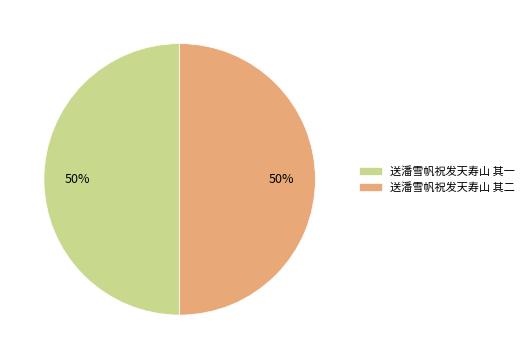

What is the ratio of the value at 送潘雪帆祝发天寿山 其一 to the value at 送潘雪帆祝发天寿山 其二?

1.0